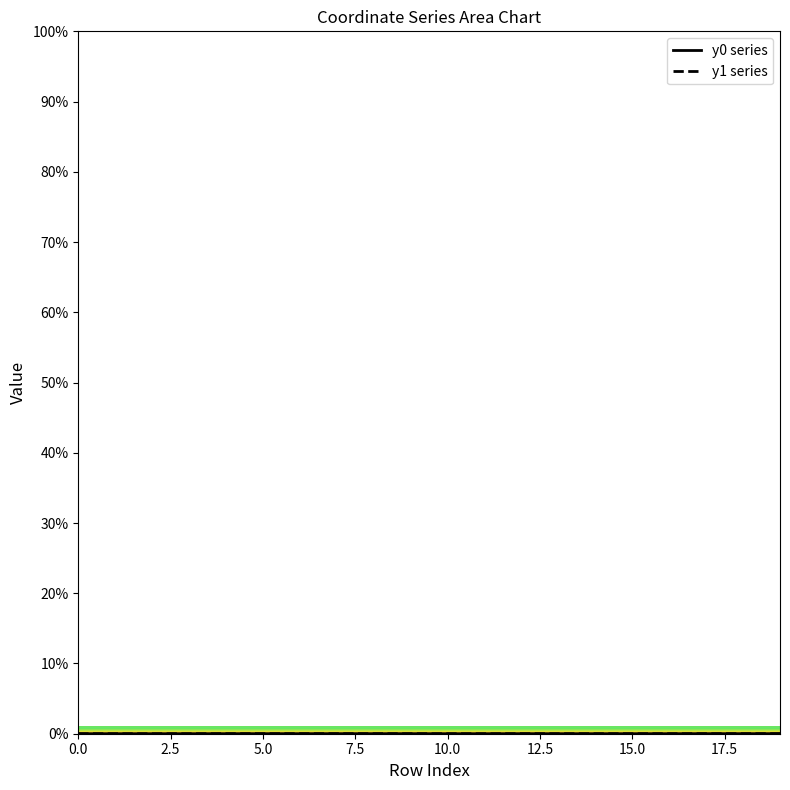

In y0 series, how many points are higher than both neighbors (excluding endpoints)?

4